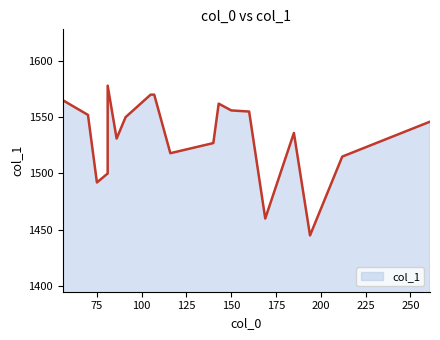

List the labels in order of value, largest first.

6, 13, 16, 0, 9, 10, 11, 4, 5, 1, 12, 3, 17, 19, 15, 8, 18, 14, 2, 7